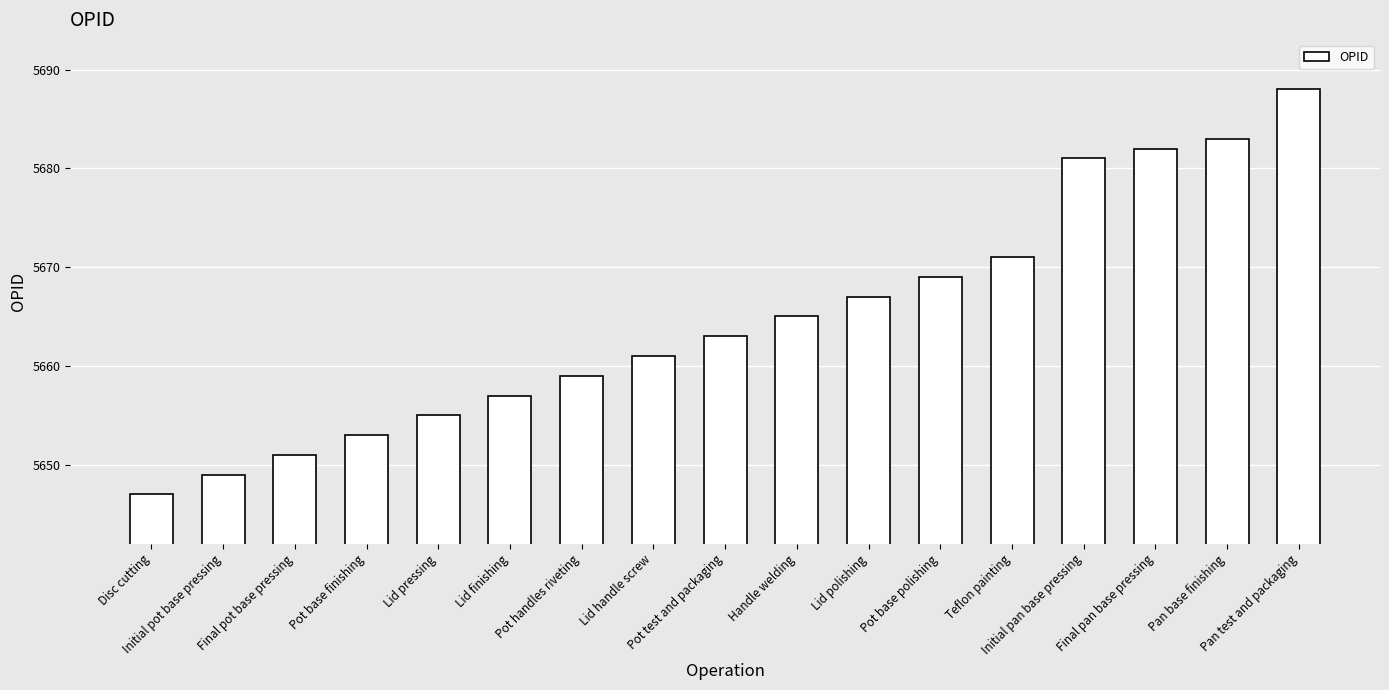

What is the label of the 16th bar from the right?

Initial pot base pressing